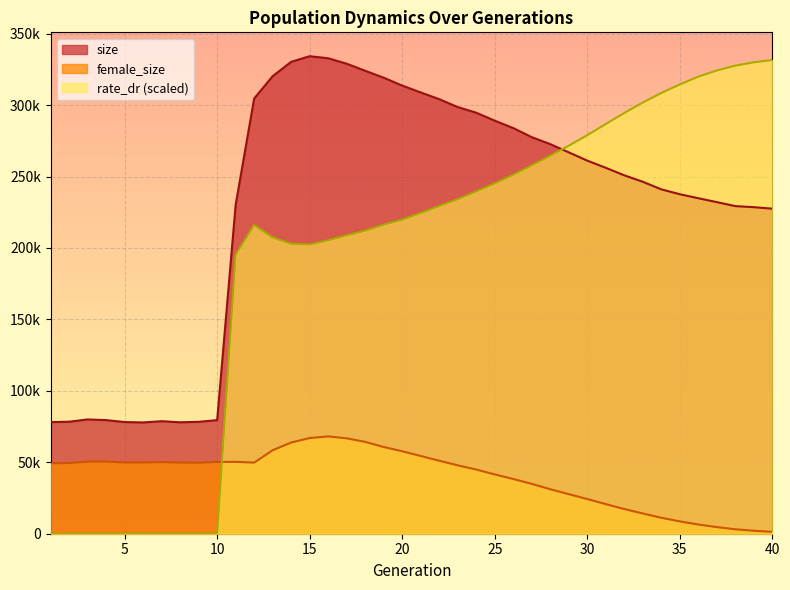

Between 34 and 33, which is larger?

33